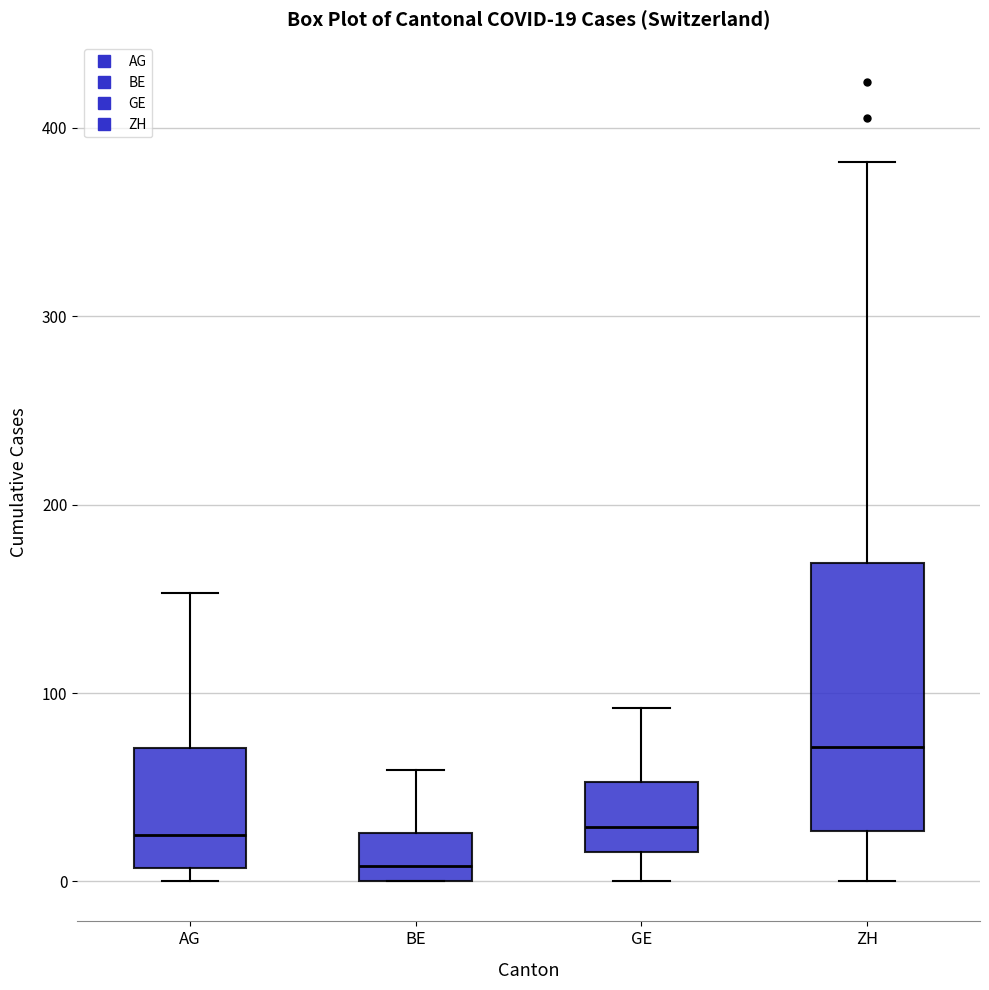

Which box has the highest median line?

ZH